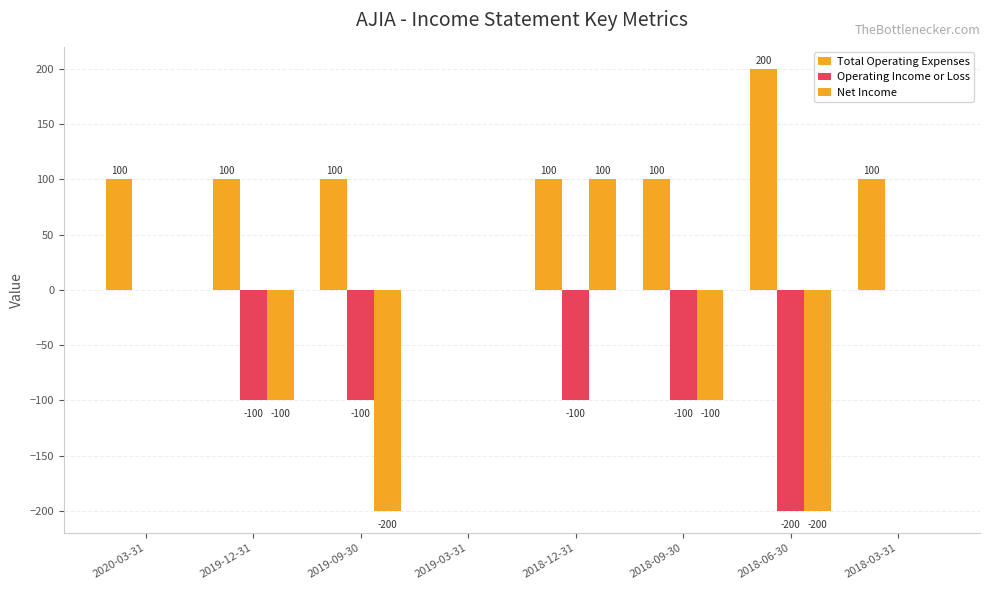

How many values in the Operating Income or Loss series exceed -100?

3